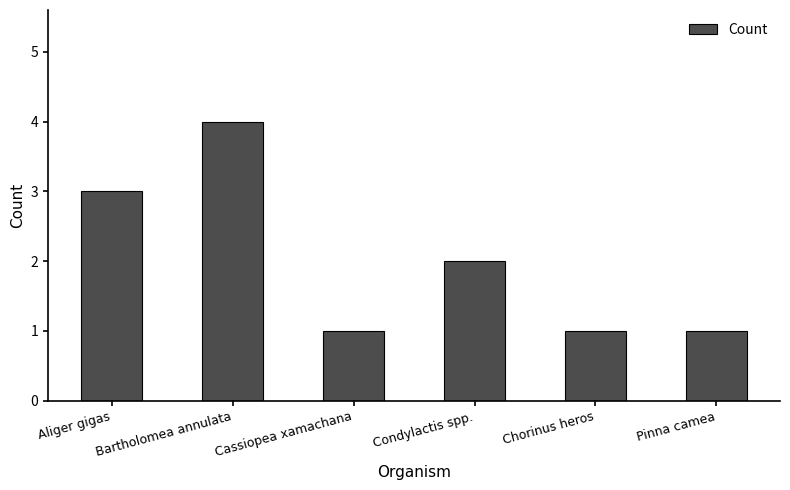

Reading left to right, what are all the values shown in this chart?

3	4	1	2	1	1